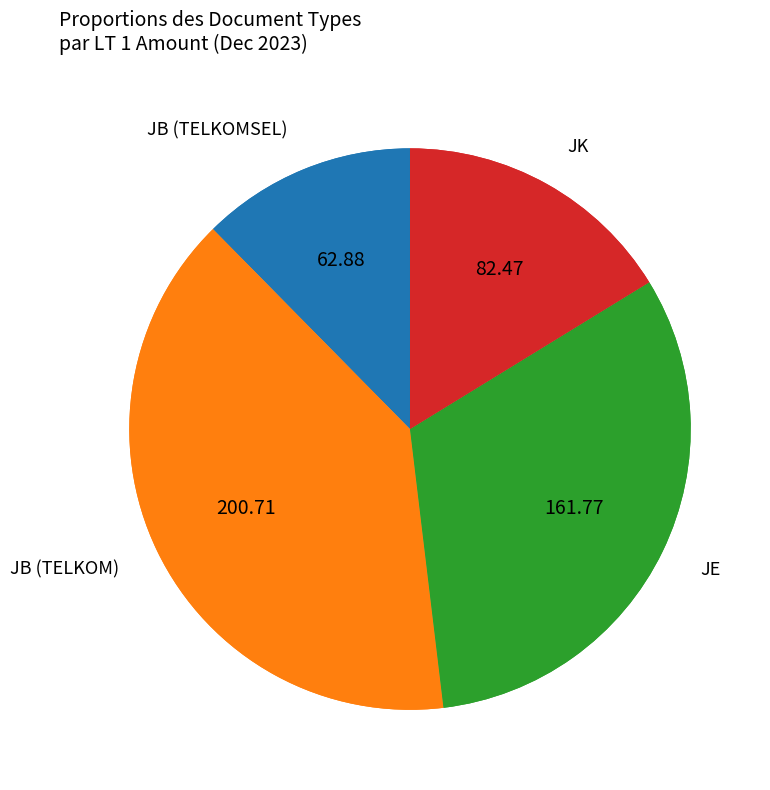

Approximately how many times larger is the value at JB (TELKOM) compared to JB (TELKOMSEL)?

3.2